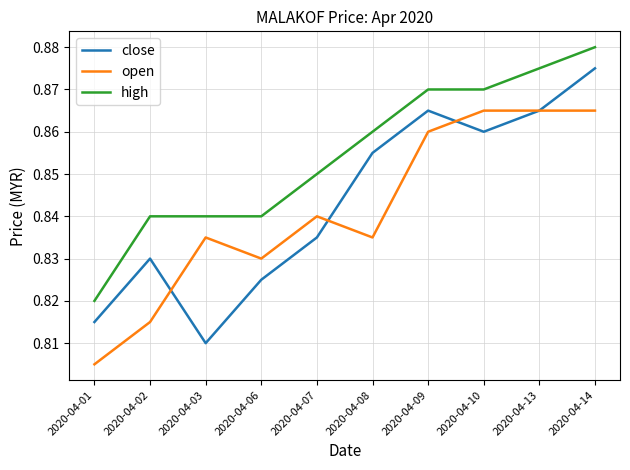

Where is close nearest to the value 0?

2020-04-03